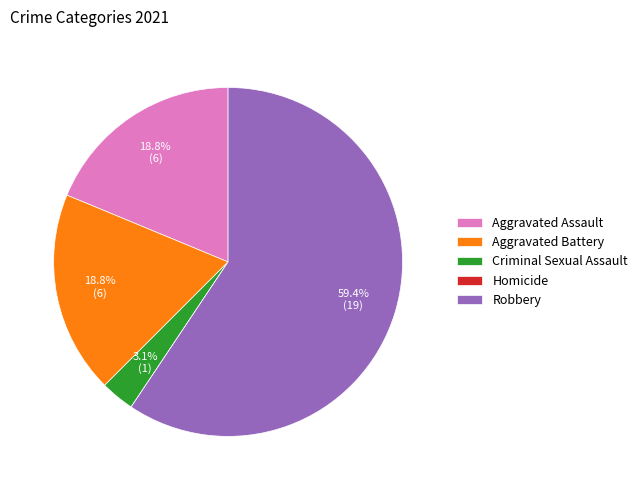

Does Robbery account for over 50% of the chart?

Yes